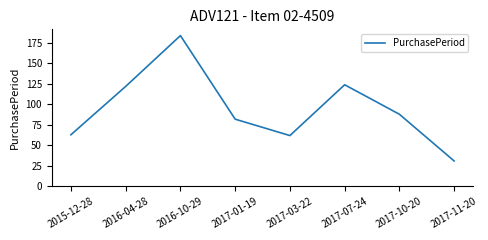

Does the chart have visible grid lines?

No